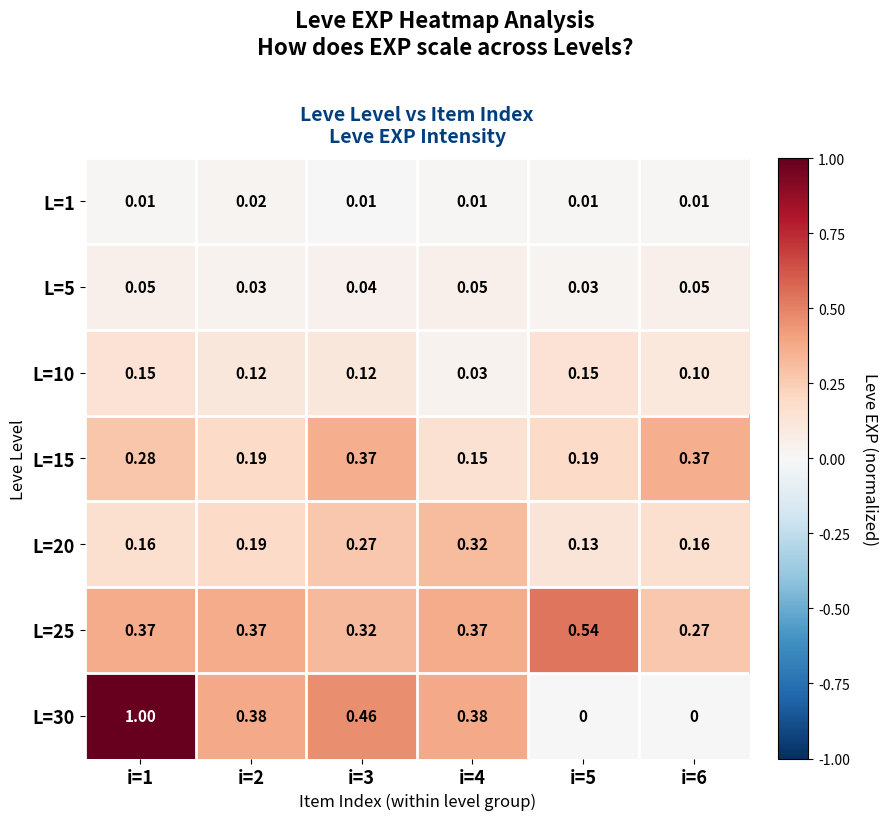

Reading right to left, what are all the values shown in this chart?

L=1: i=6=0.0	i=5=0.0	i=4=0.0	i=3=0.0	i=2=0.0	i=1=0.0
L=5: i=6=0.1	i=5=0.0	i=4=0.1	i=3=0.0	i=2=0.0	i=1=0.1
L=10: i=6=0.1	i=5=0.1	i=4=0.0	i=3=0.1	i=2=0.1	i=1=0.1
L=15: i=6=0.4	i=5=0.2	i=4=0.1	i=3=0.4	i=2=0.2	i=1=0.3
L=20: i=6=0.2	i=5=0.1	i=4=0.3	i=3=0.3	i=2=0.2	i=1=0.2
L=25: i=6=0.3	i=5=0.5	i=4=0.4	i=3=0.3	i=2=0.4	i=1=0.4
L=30: i=6=0.0	i=5=0.0	i=4=0.4	i=3=0.5	i=2=0.4	i=1=1.0